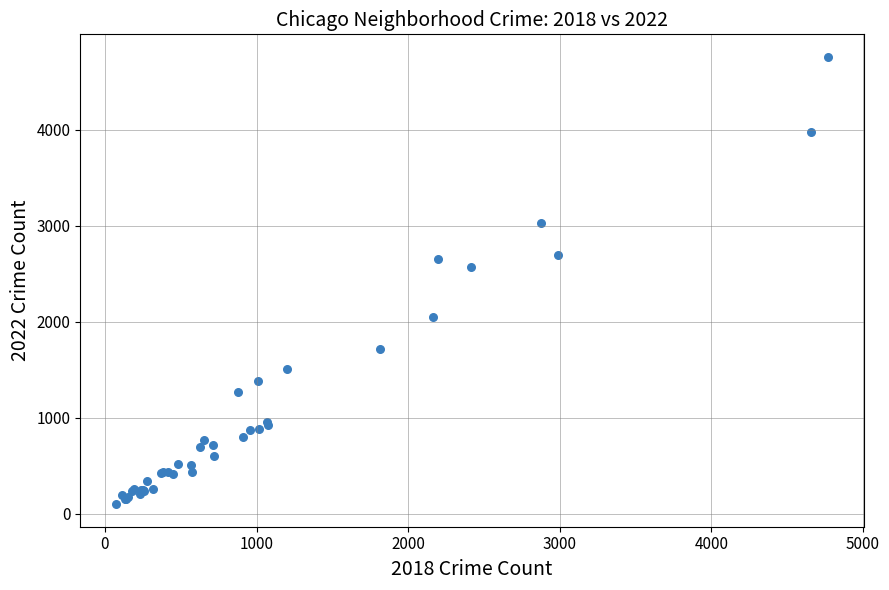

What Y value in the scatter plot is closest to 2430?

2566